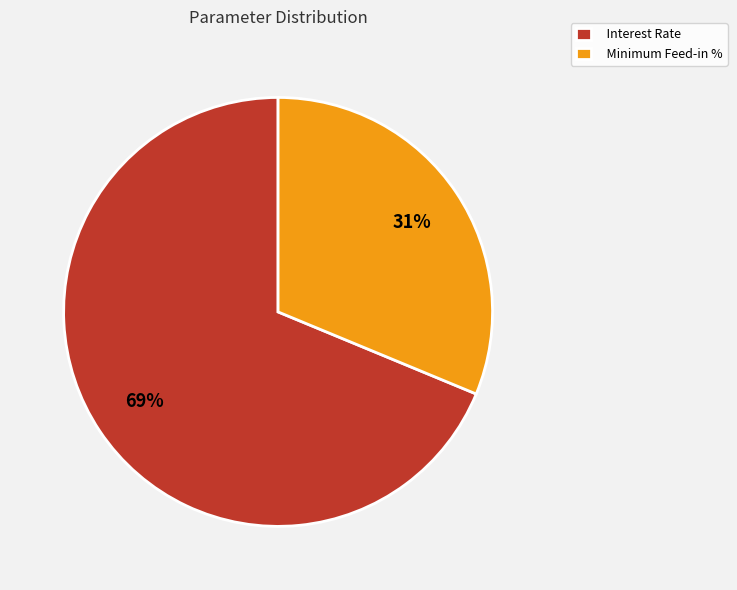

Which category accounts for the majority?

Interest Rate